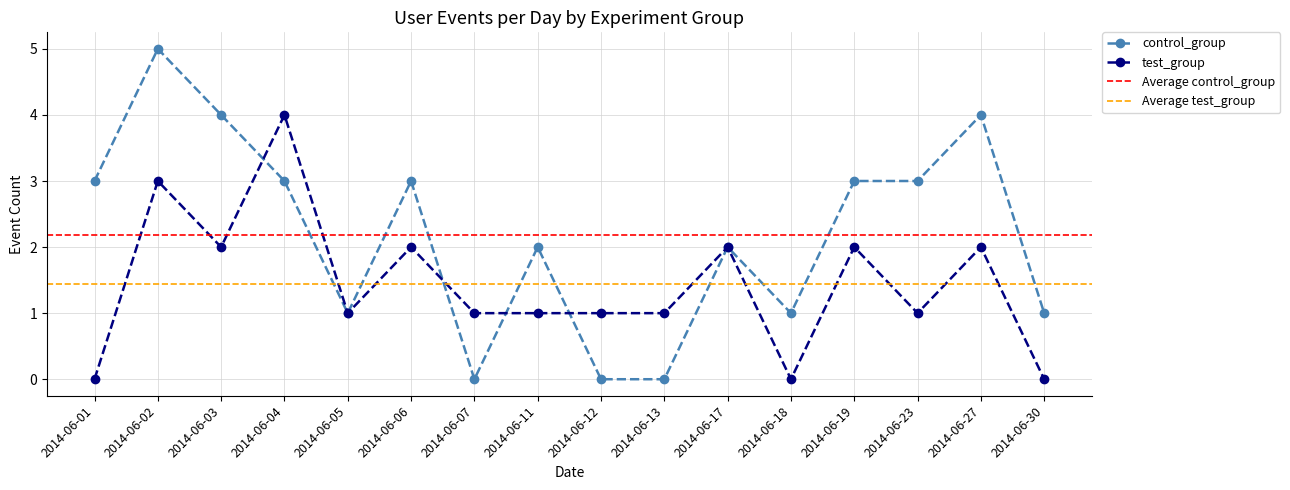

True or false: test_group and control_group cross at least once.

True